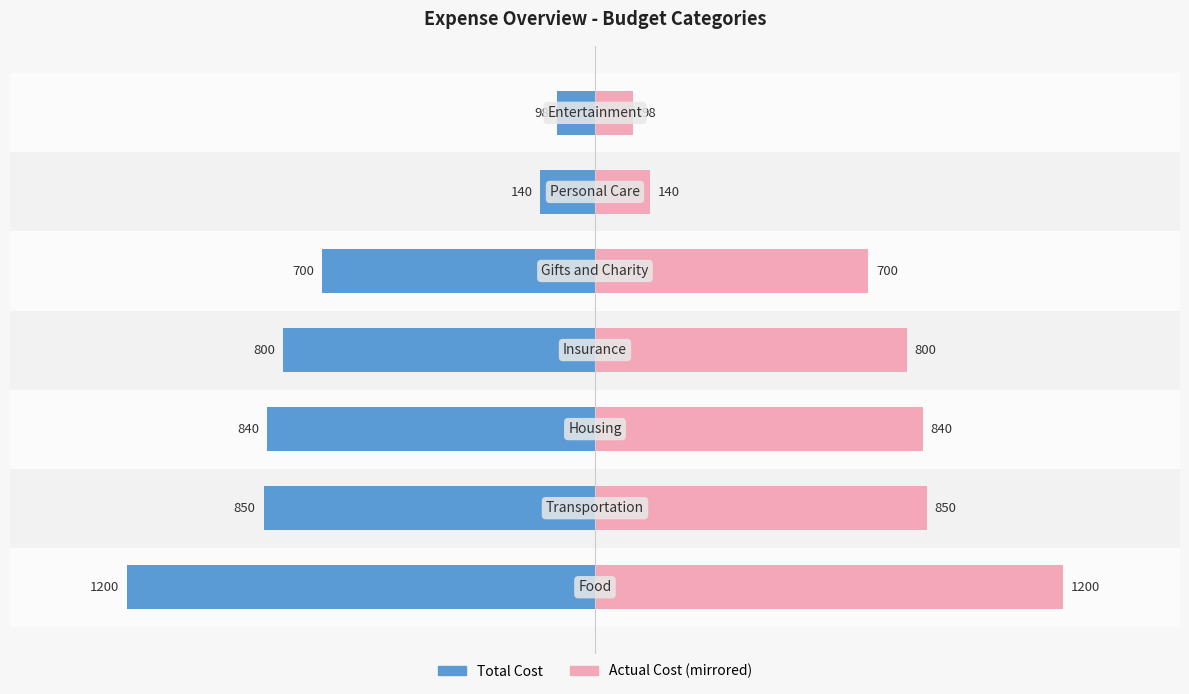

List the series in order of their overall mean, lowest first.

Total Cost, Actual Cost (mirrored)